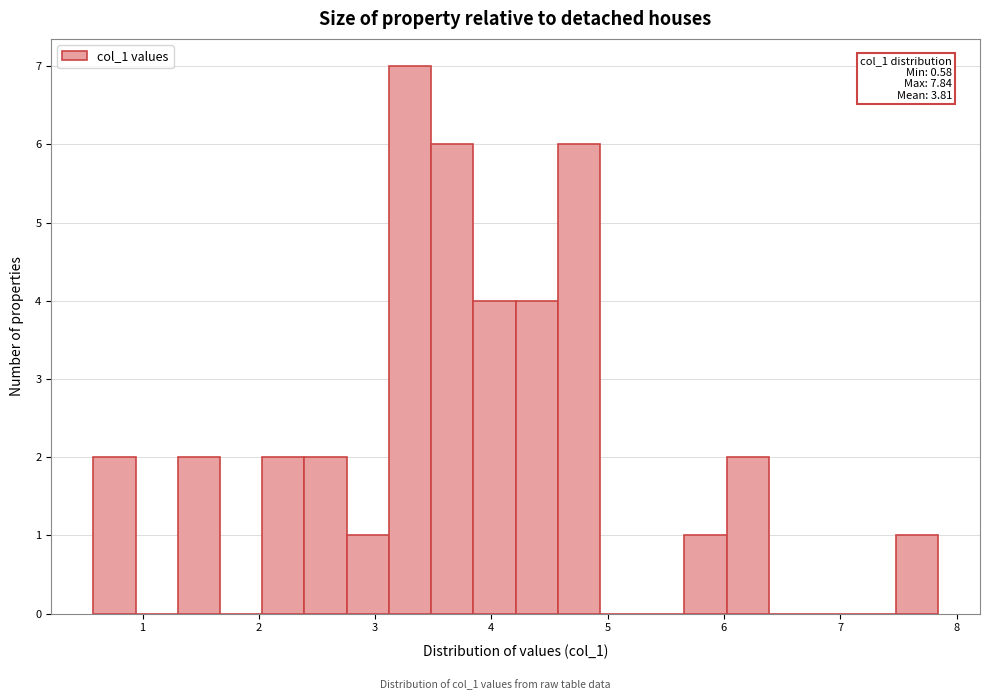

Read against the x-axis, roughly where is the centre of the tallest bar?

3.3